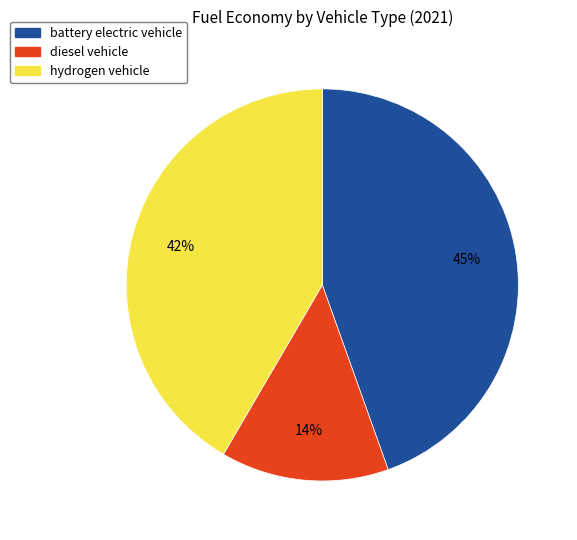

Which slice is the largest?

battery electric vehicle